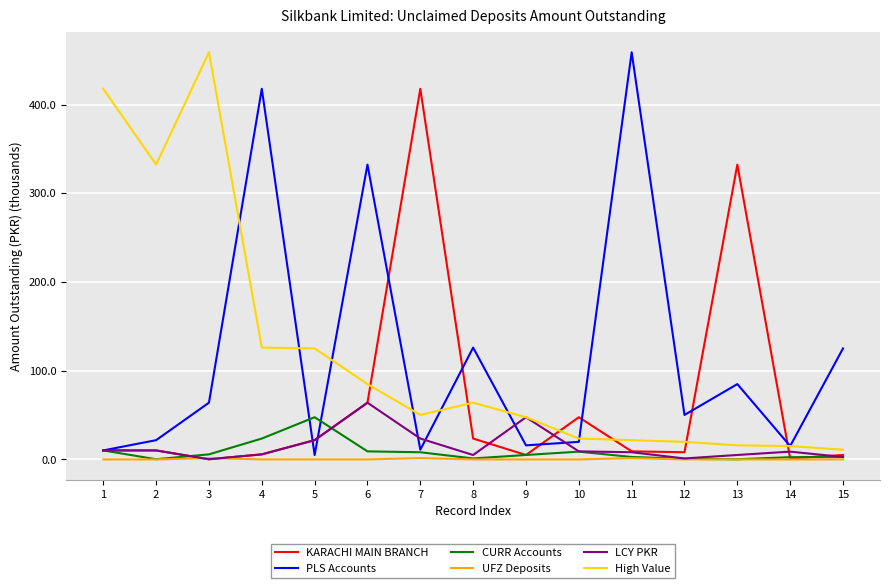

How many series are shown in this chart?

6